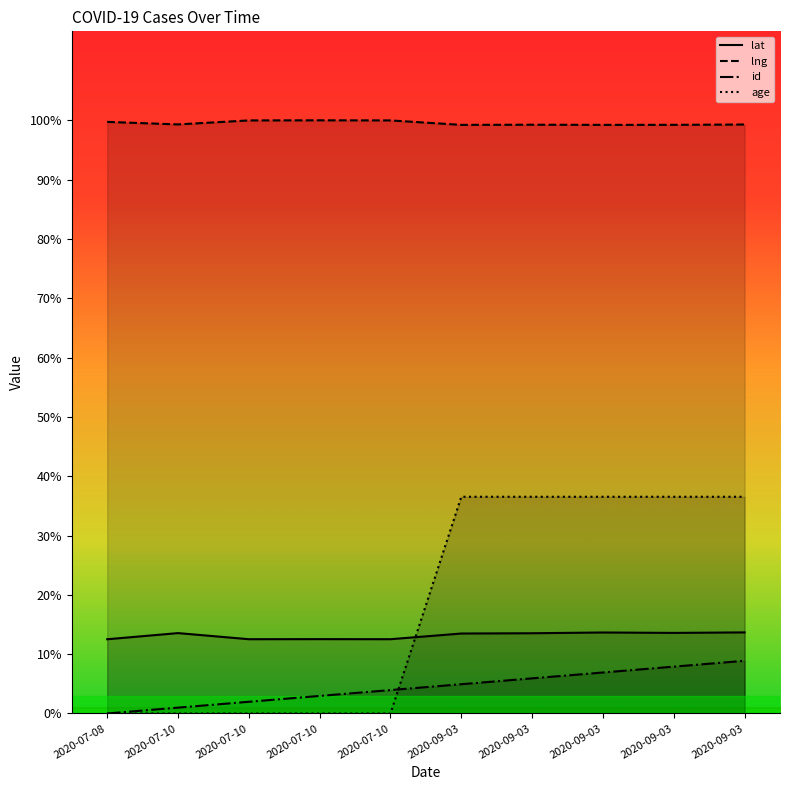

What is the average value of the age series?

18.3